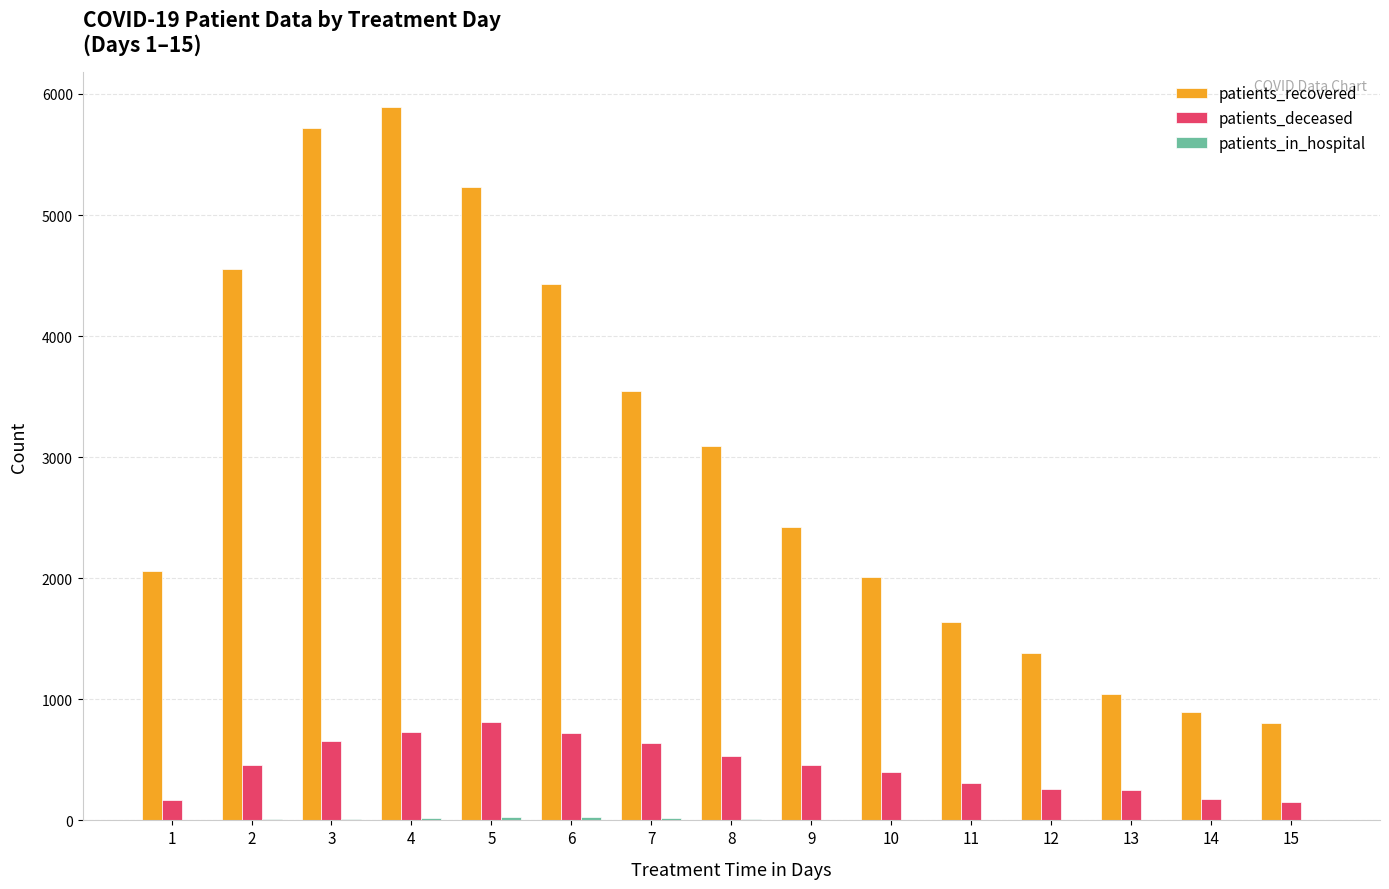

Is it true that patients_recovered equals 5230 at 5?

True